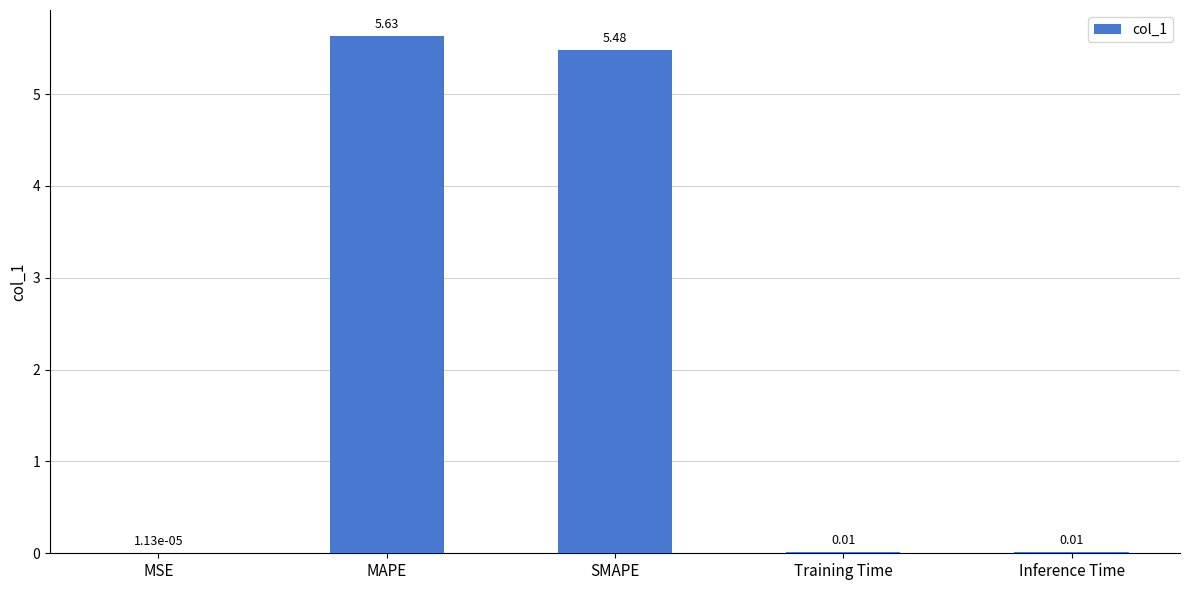

What is the sum of all values?

11.1